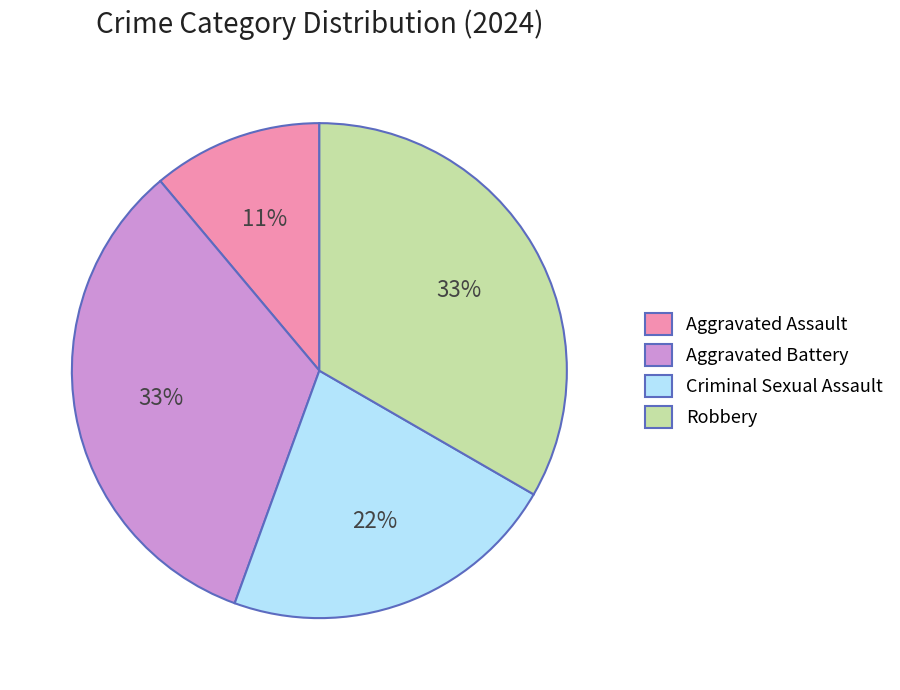

How many slices are in this pie chart?

4